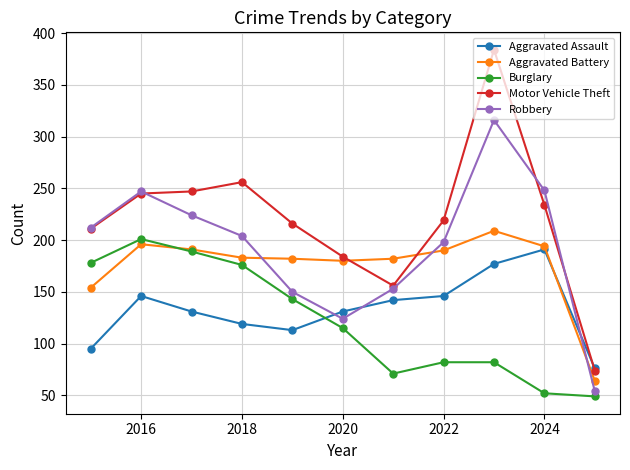

How many distinct data groups are displayed?

5